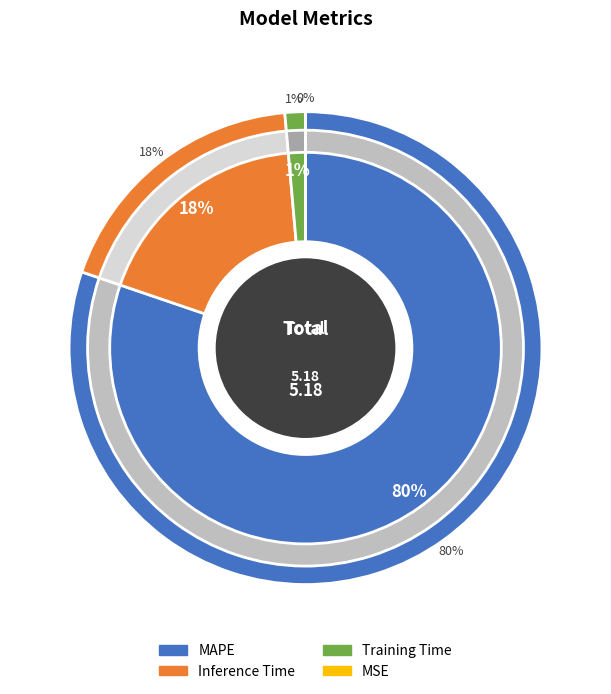

Which has a higher value, MAPE or Training Time?

MAPE